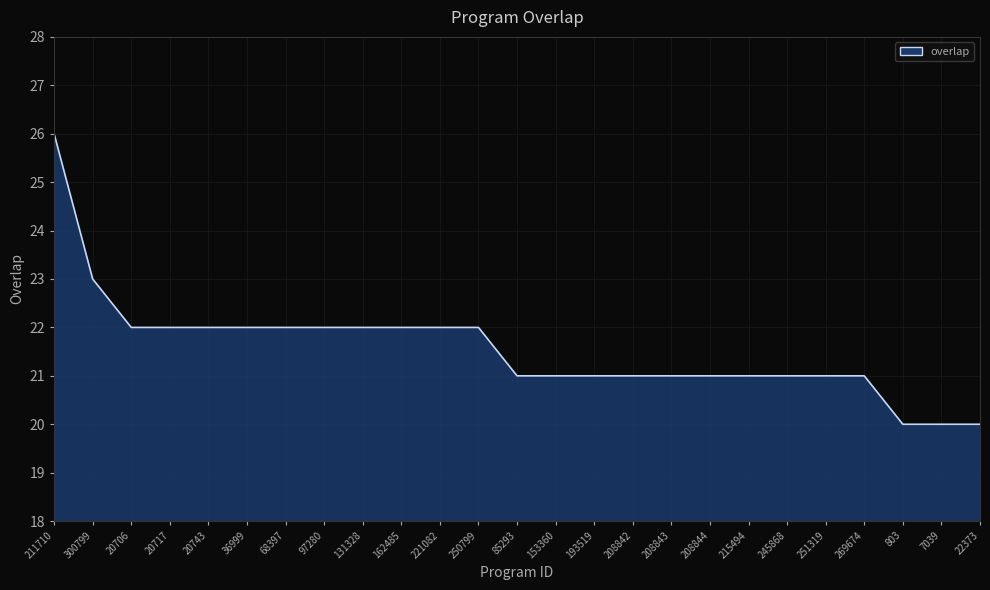

What is the sum of all values?

539